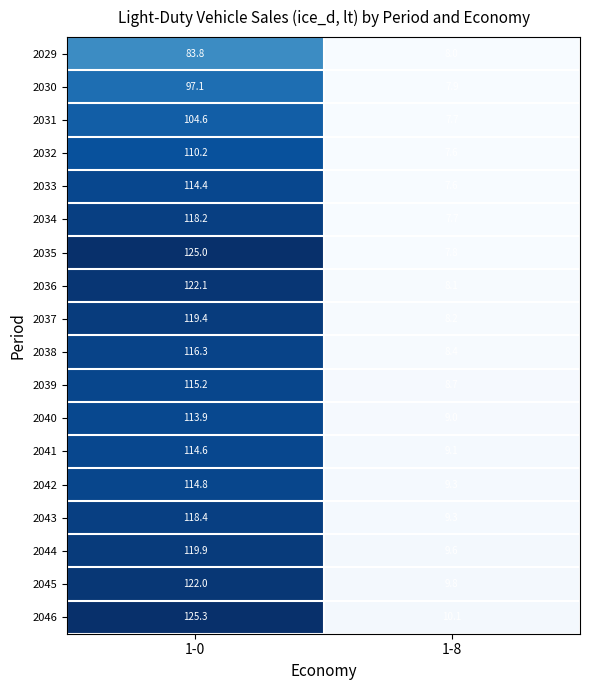

Count the number of data series in this chart.

18